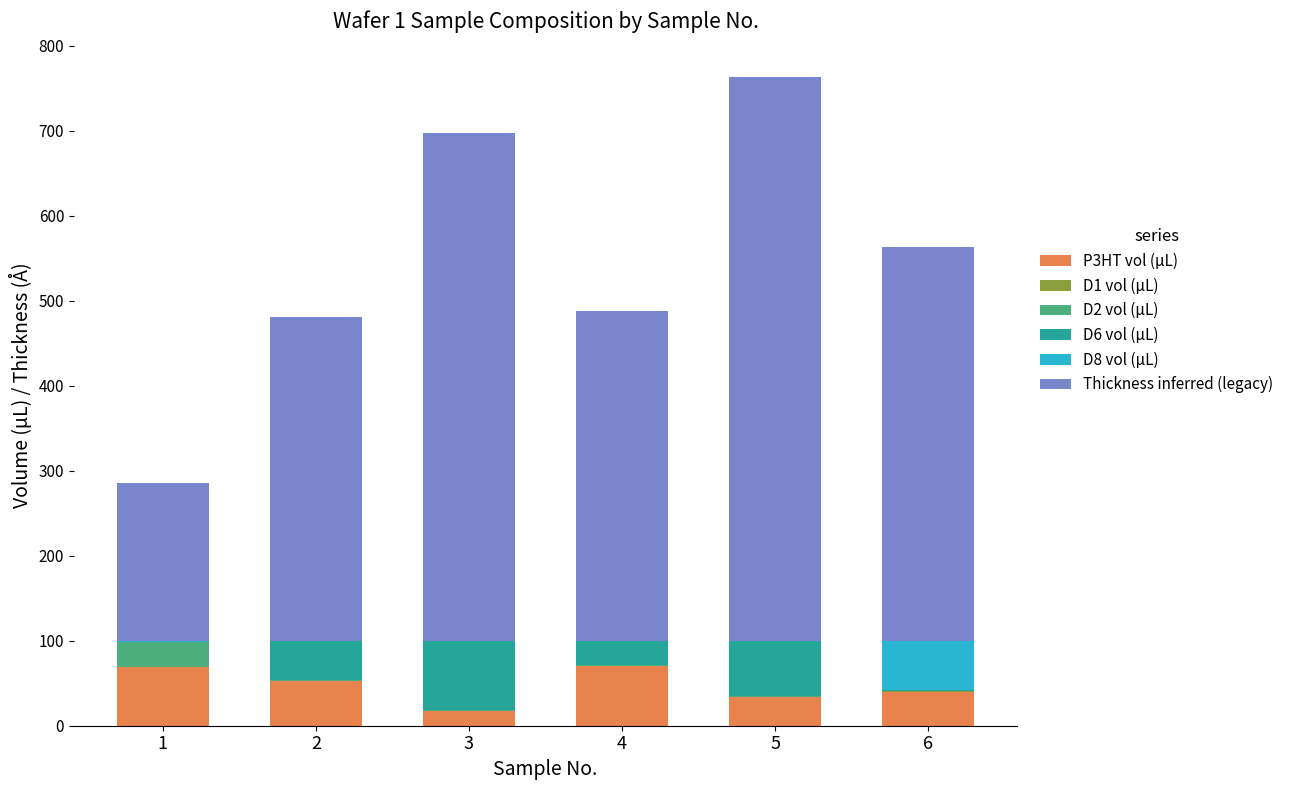

Which series has the largest range (max minus min)?

Thickness inferred (legacy)